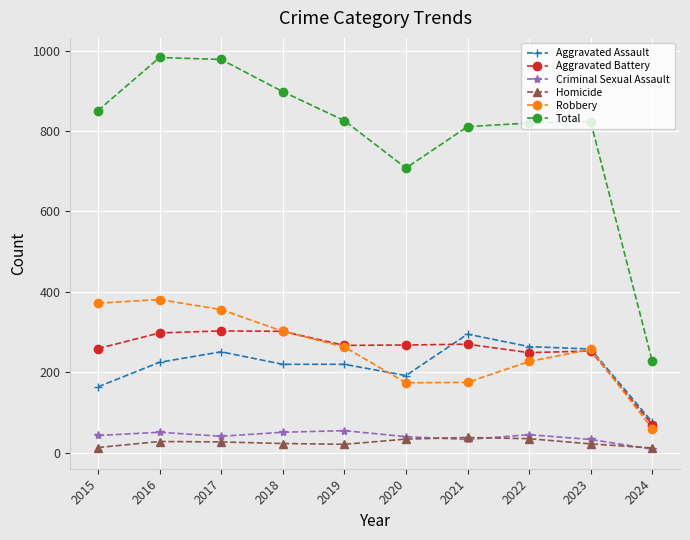

The value of Total at 2023 is 823. True or false?

True